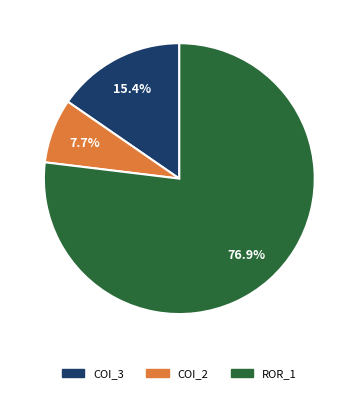

To the nearest percent, what is the average slice percentage?

33%